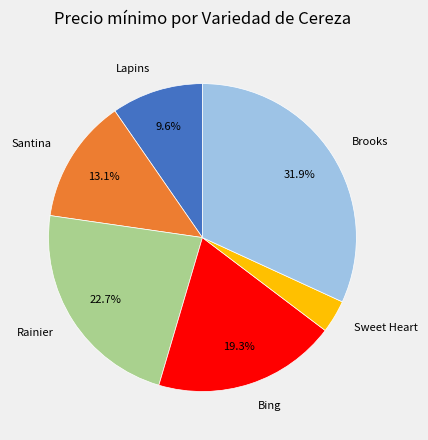

Which slice is the smallest?

Sweet Heart